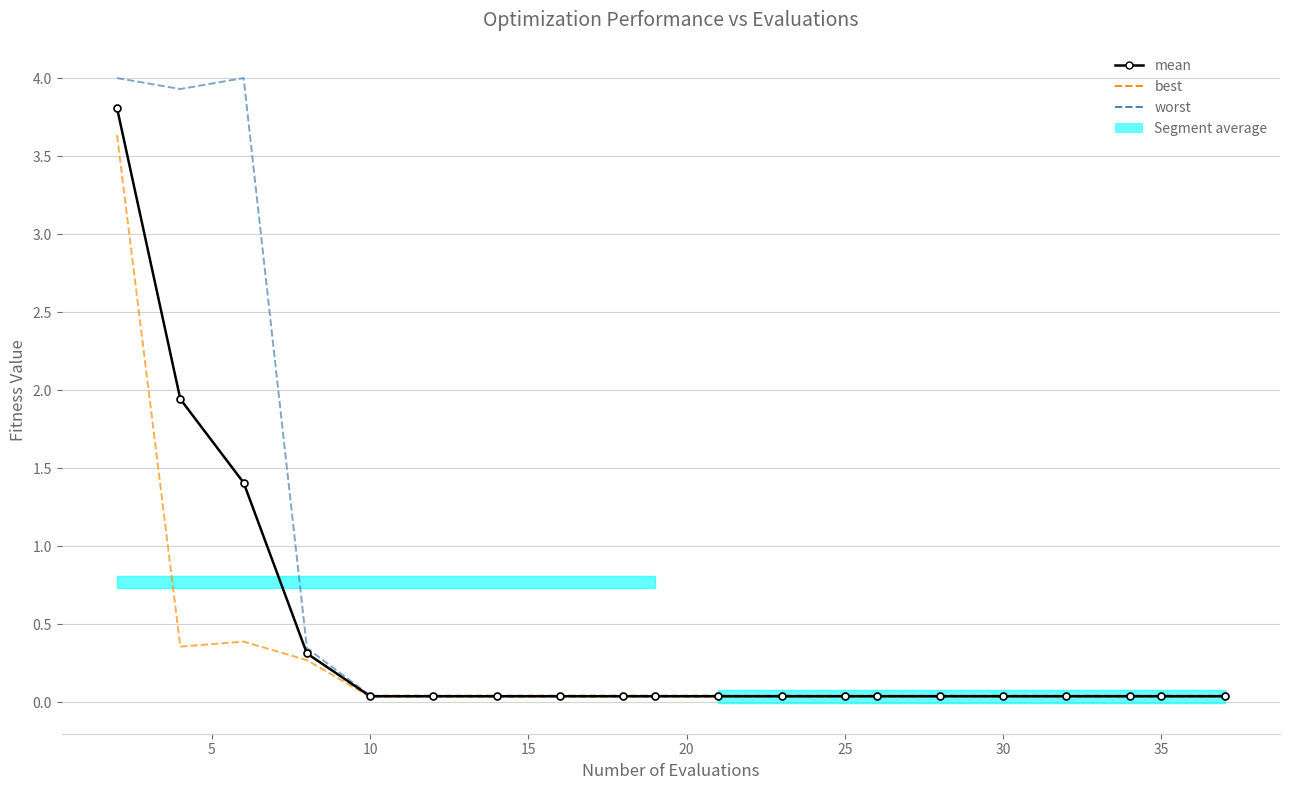

How many distinct data groups are displayed?

3